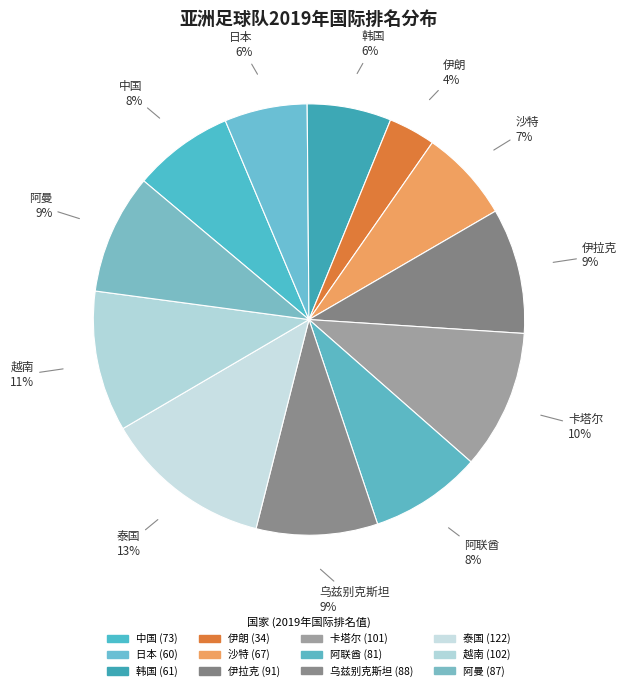

Is it true that 越南 is 25% of the pie?

False